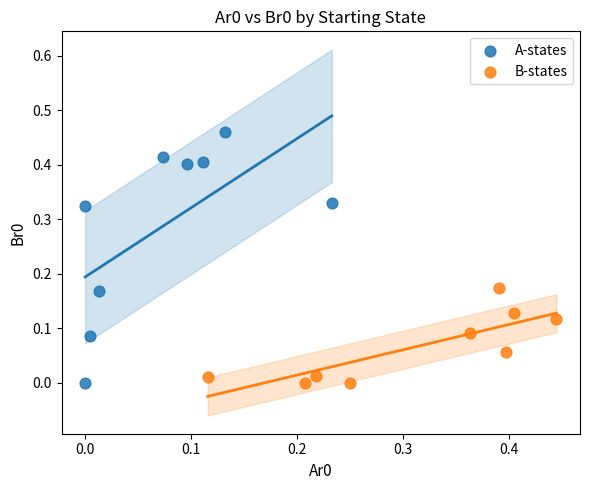

Which series contains the highest Y value?

A-states